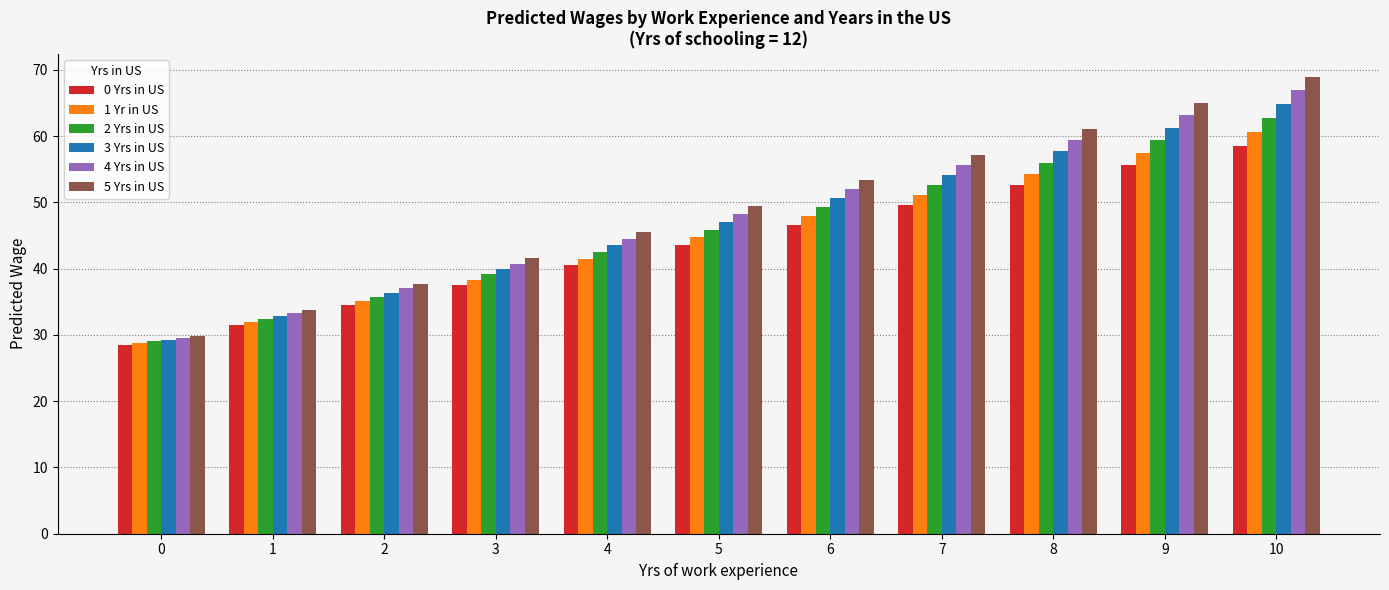

Rank the series at 7 from highest to lowest value.

5 Yrs in US, 4 Yrs in US, 3 Yrs in US, 2 Yrs in US, 1 Yr in US, 0 Yrs in US